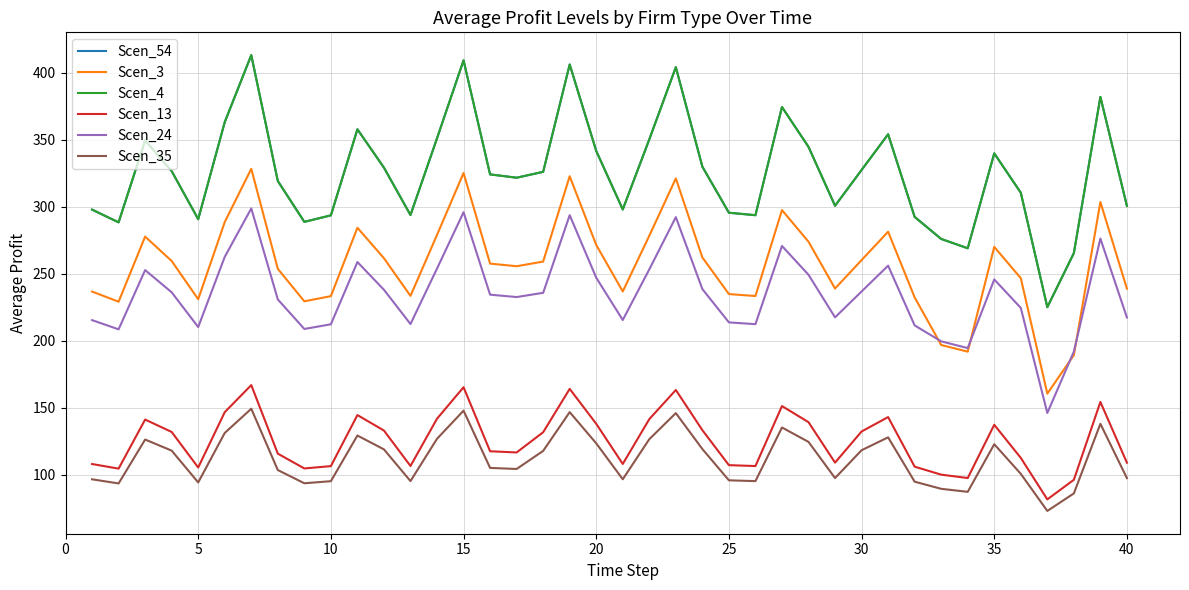

Is this an area chart (filled region under the line)?

No